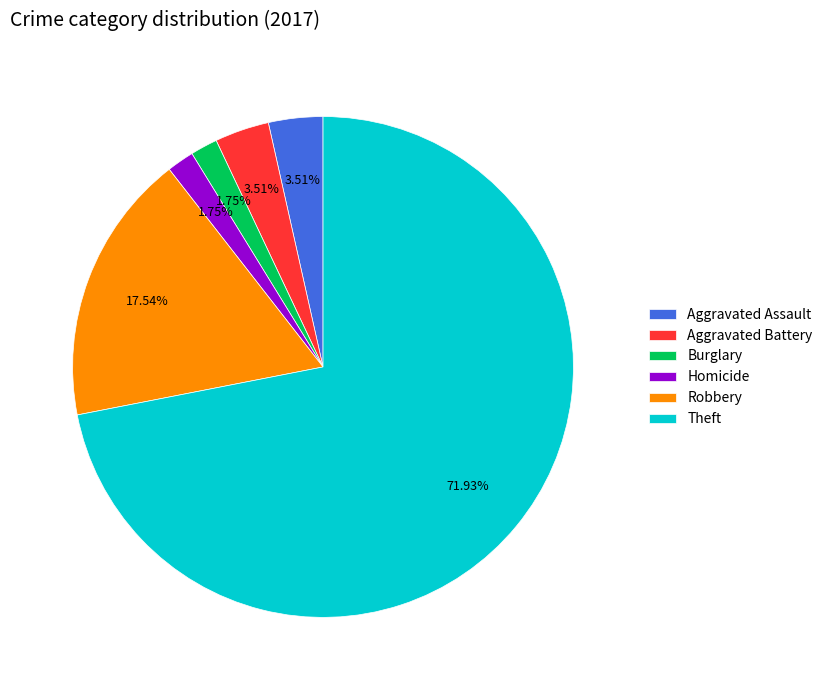

Is there a majority slice in this chart?

Yes